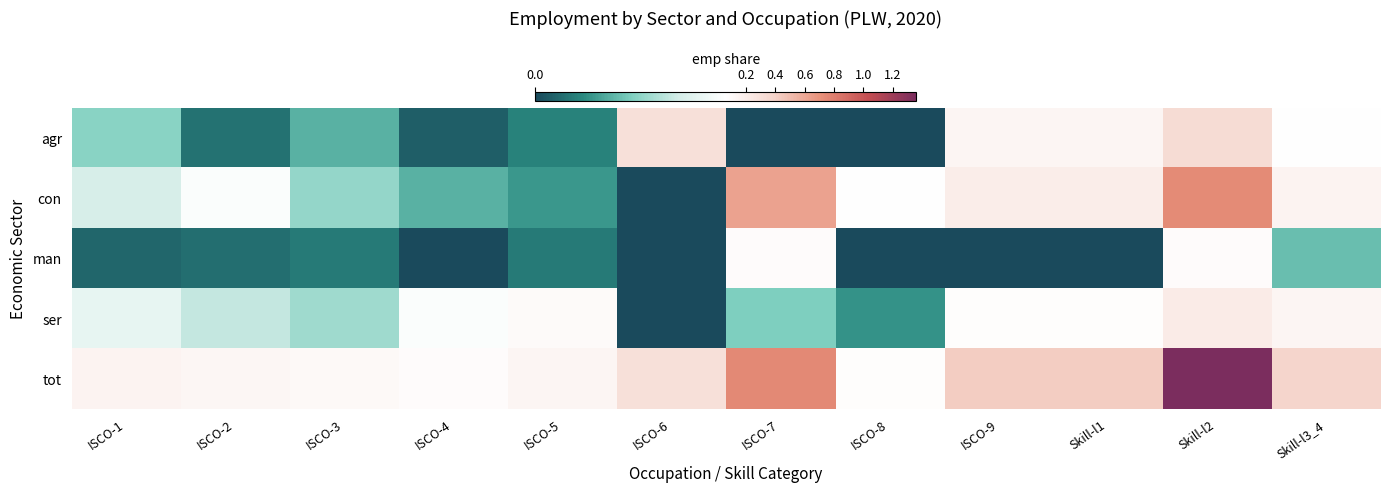

What is the difference between the highest and lowest values at ISCO-5?

0.1